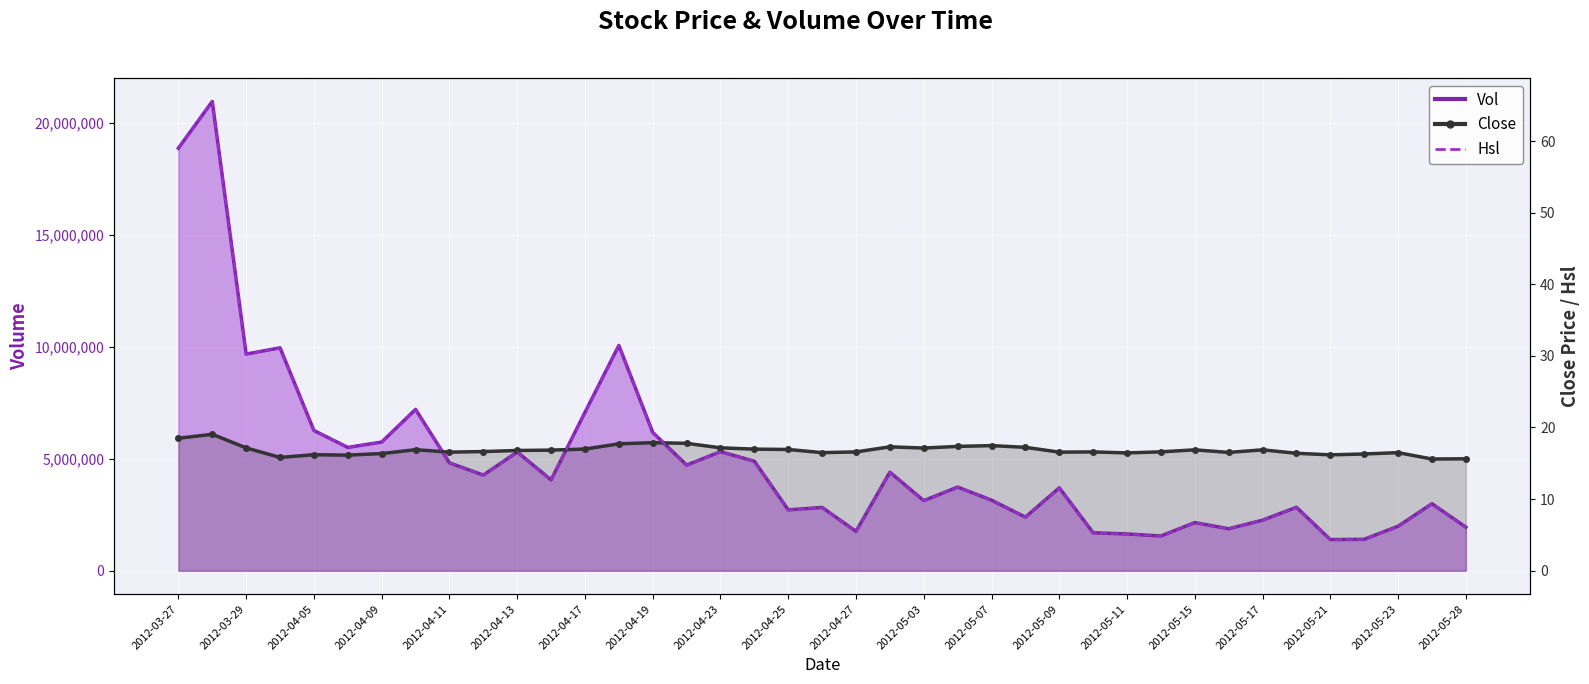

What is the difference between the highest and lowest values at 2012-05-09?

3703030.4